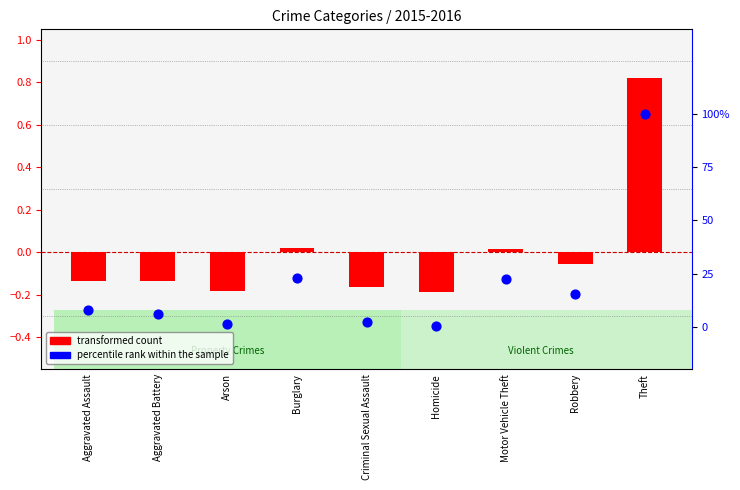

Which series has the largest total across all categories?

percentile rank within the sample